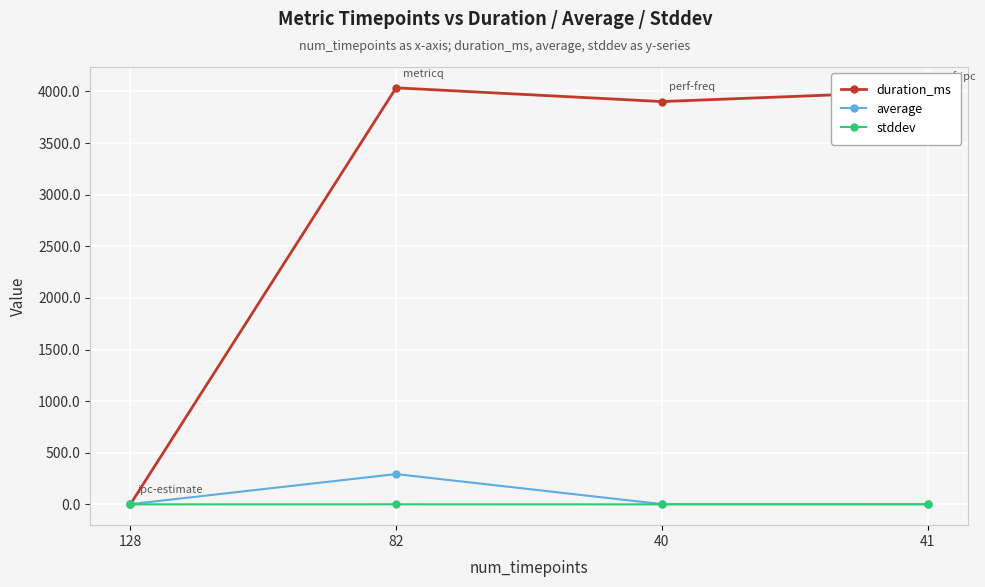

The duration_ms series shows 0.0 at 128. True or false?

True